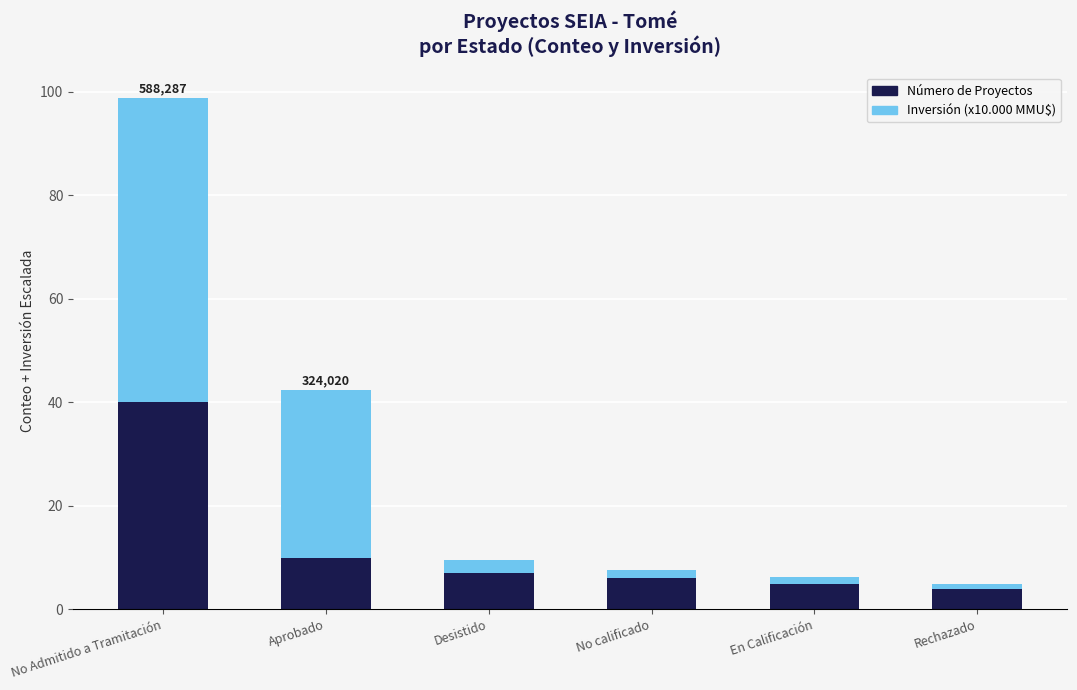

What is the difference between the maximum and minimum values in the Número de Proyectos series?

36.0